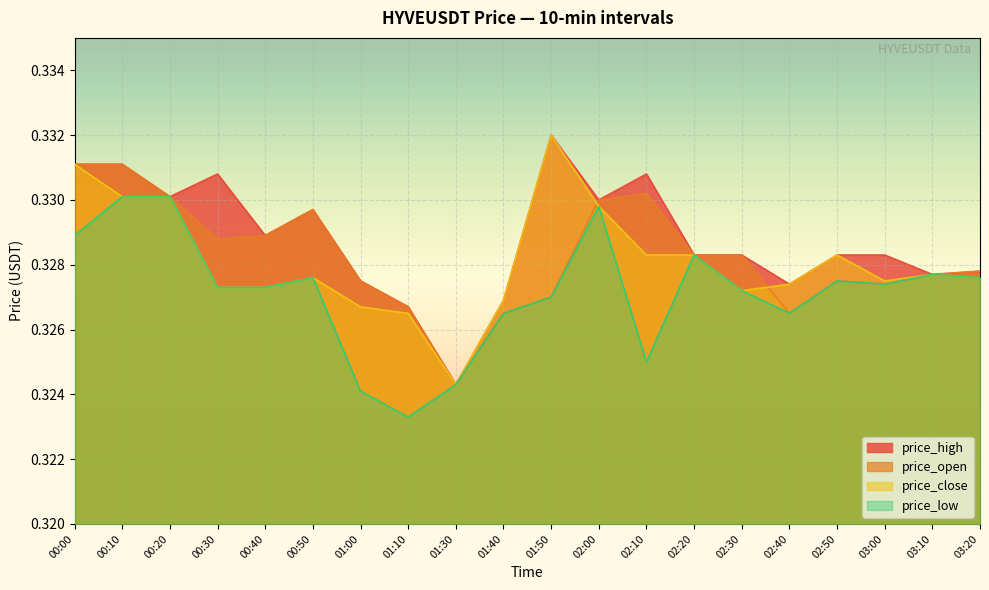

At how many categories does at least one series exceed 0?

20